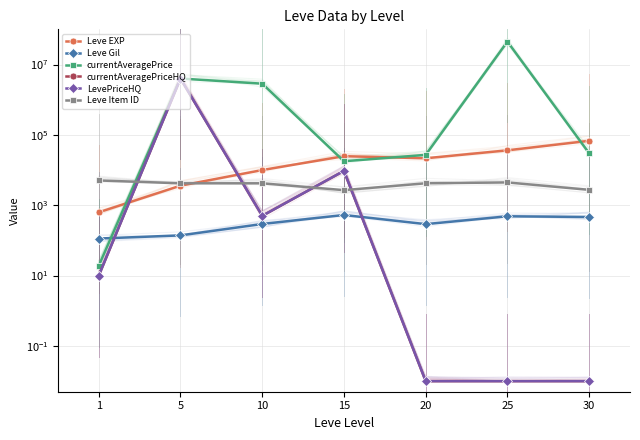

What is the value of the Leve Item ID point at the 6th from the left?

4450.0